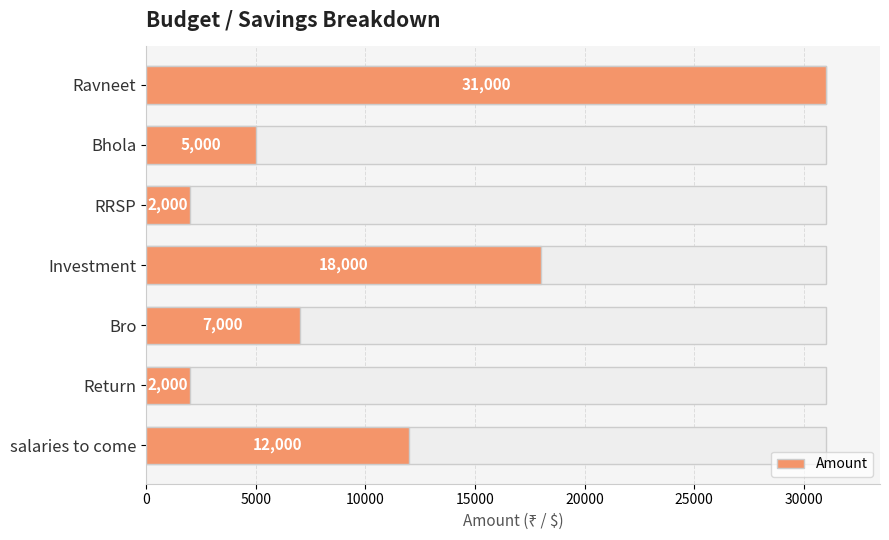

True or false: the data shows 7675 at salaries to come.

False